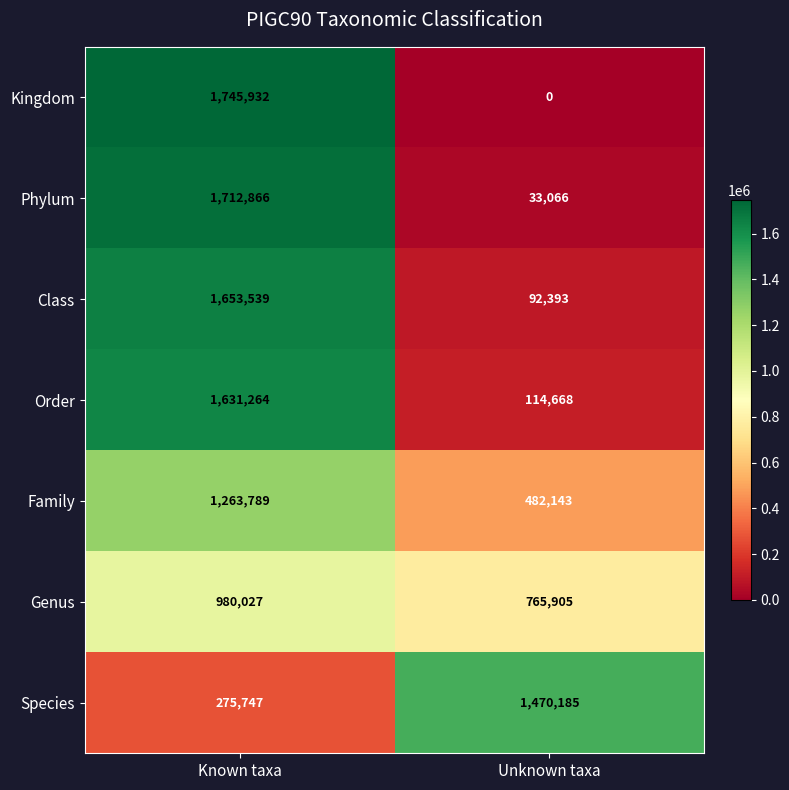

Which label corresponds to the smallest value in the chart?

Unknown taxa